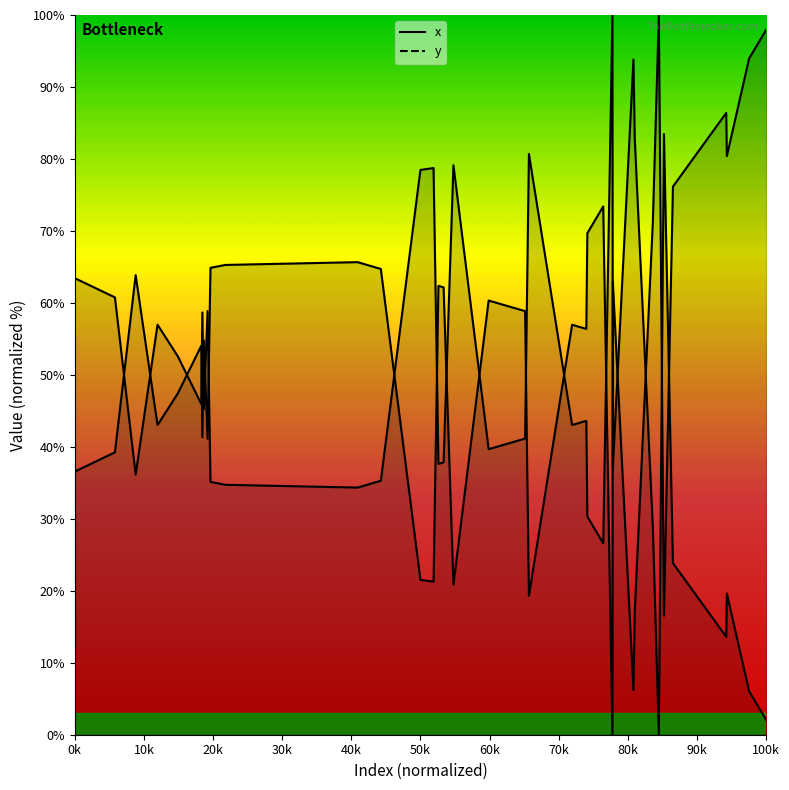

How many data points in x (line) are less than 41?

20